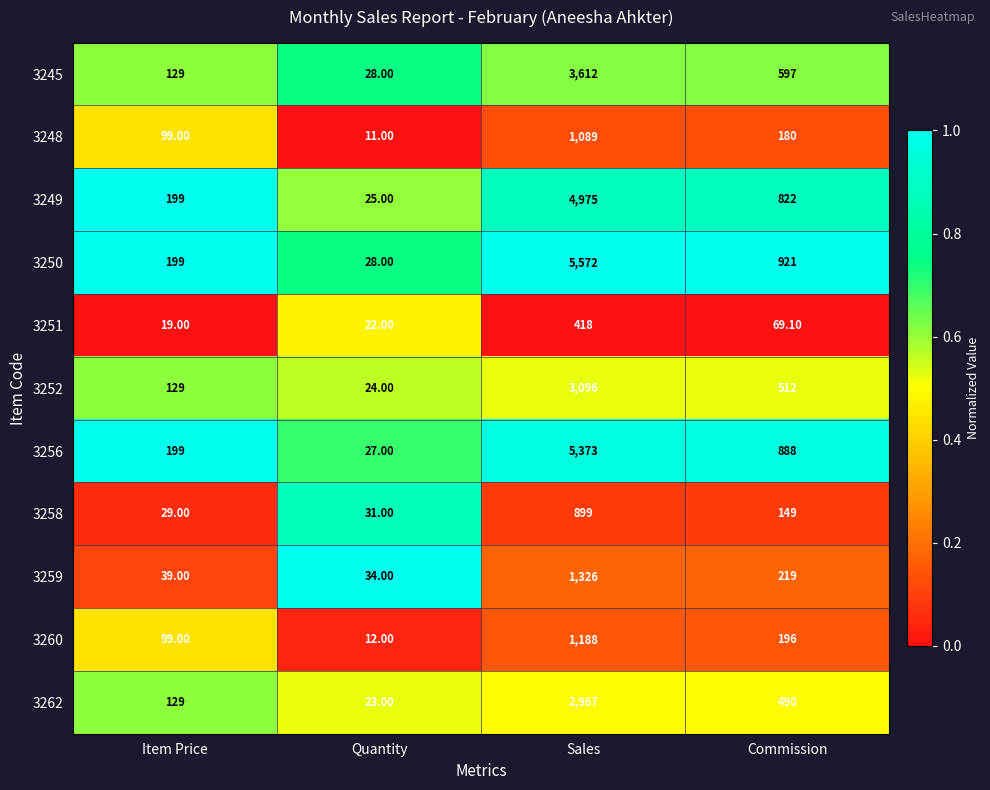

What is the difference between the highest and lowest values at Quantity?

23.0